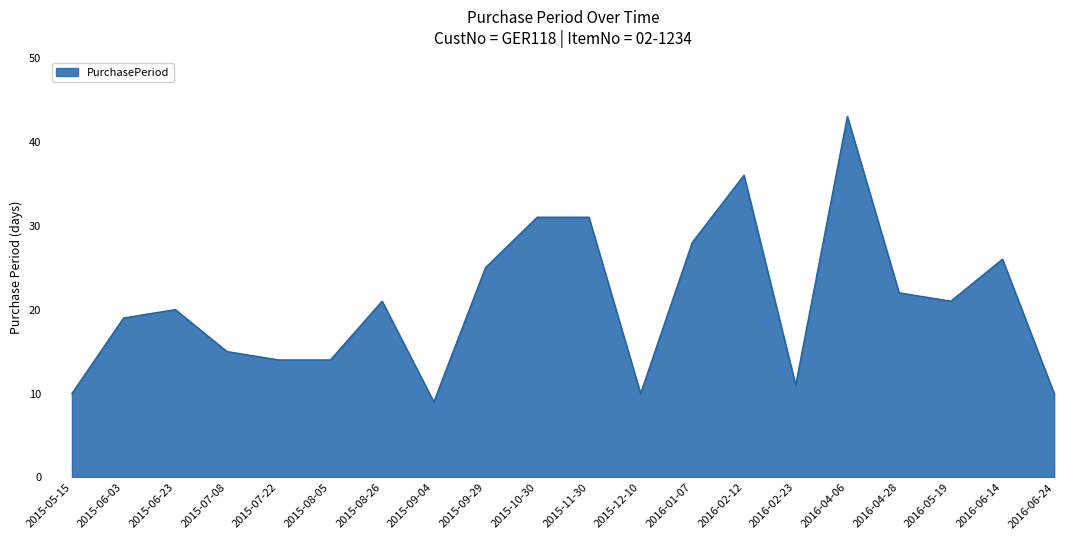

What is the difference between the maximum and minimum values?

34